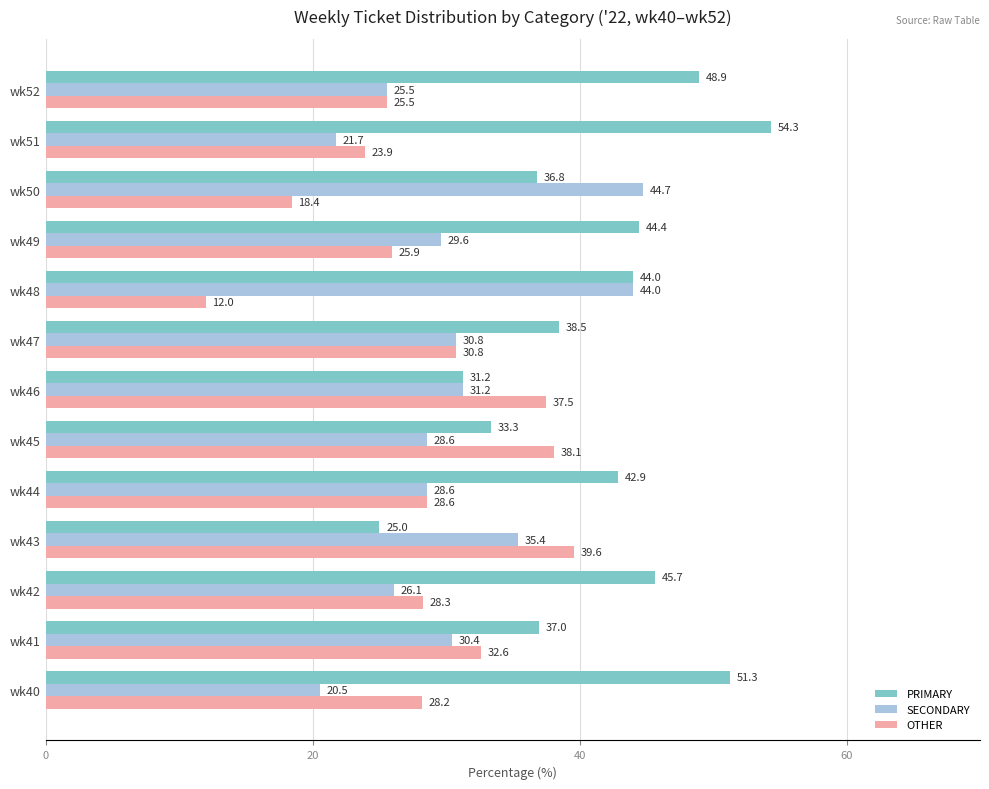

At how many categories does at least one series exceed 33?

13